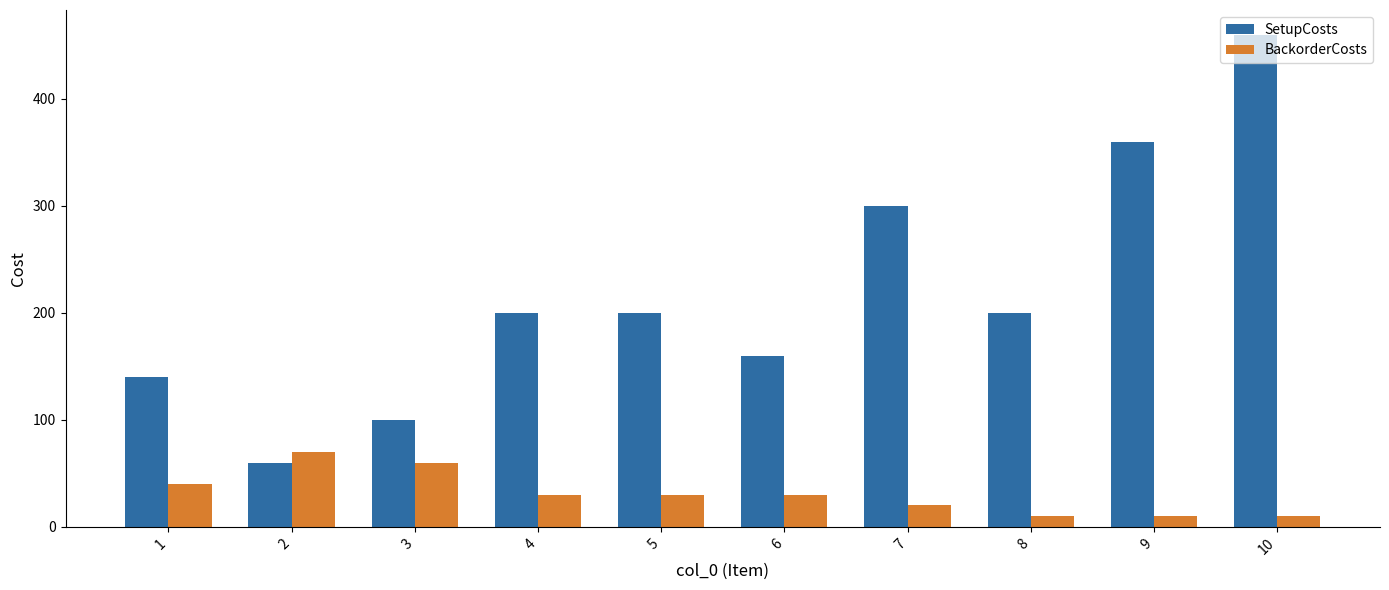

Which category has the highest value in the BackorderCosts series?

2